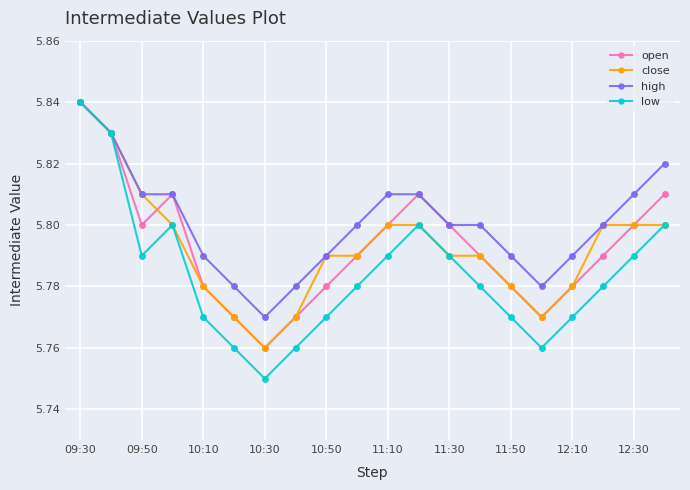

Does the chart display data point markers on the line(s)?

Yes